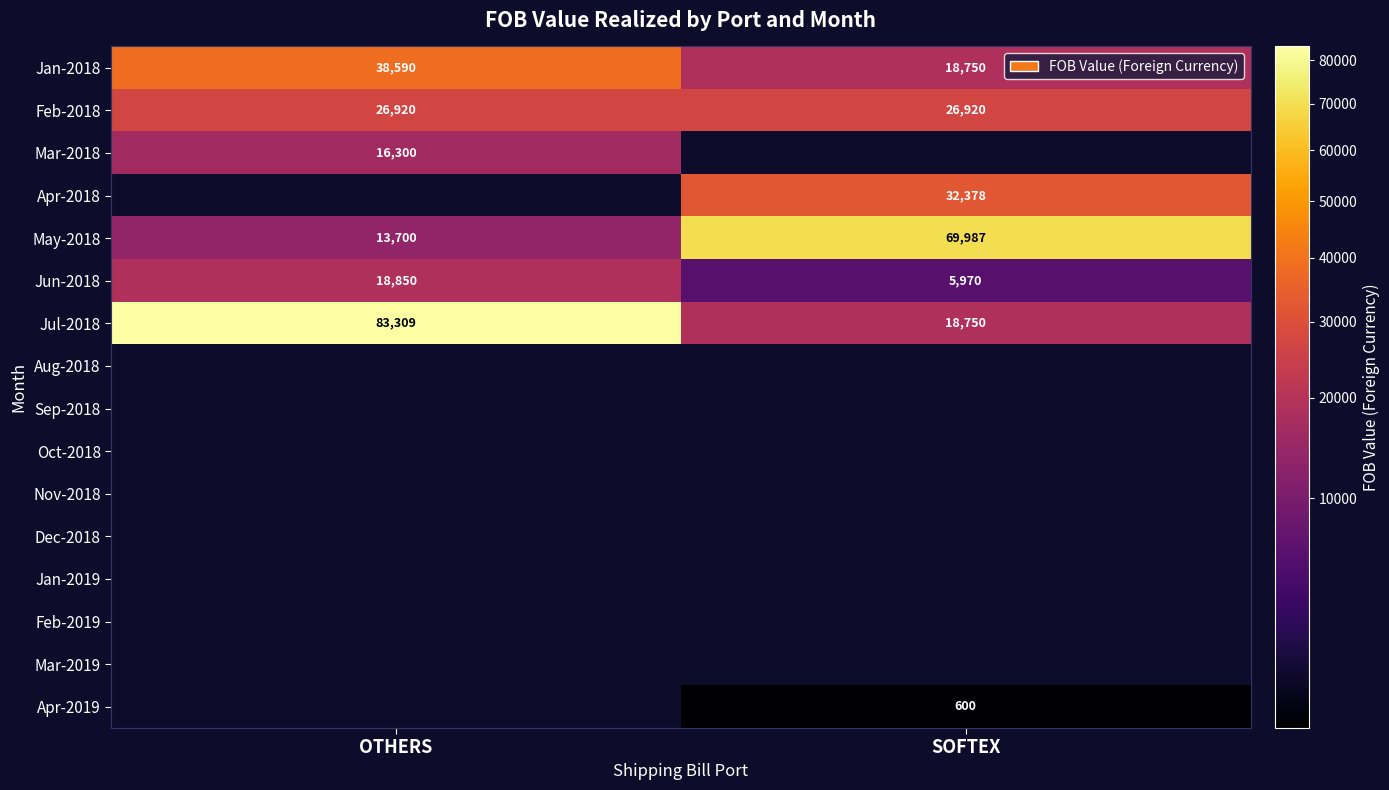

What is the sum of all Jan-2018 values?

57340